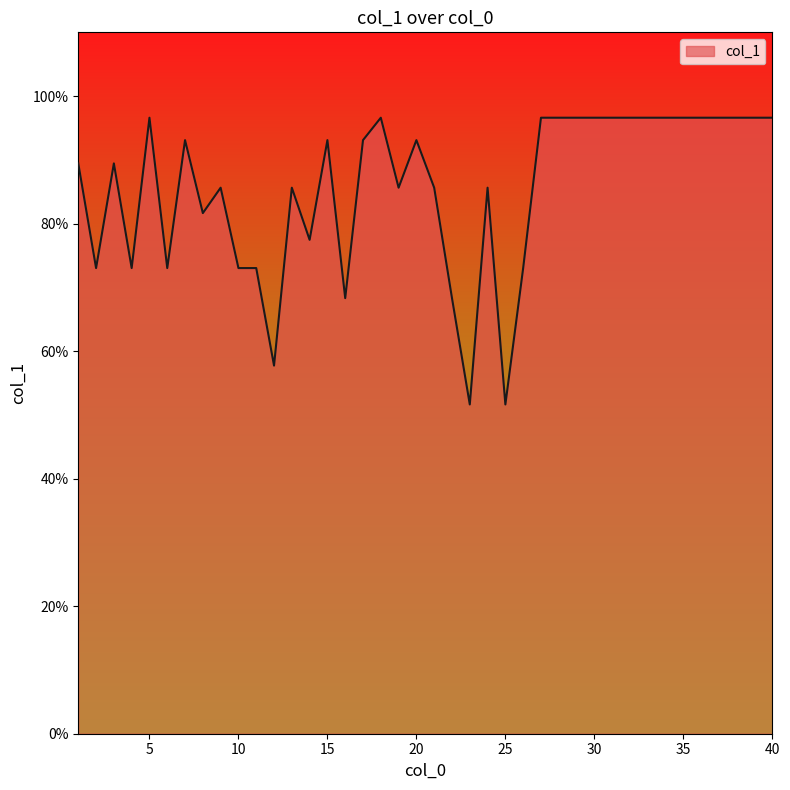

How many series are shown in this chart?

1